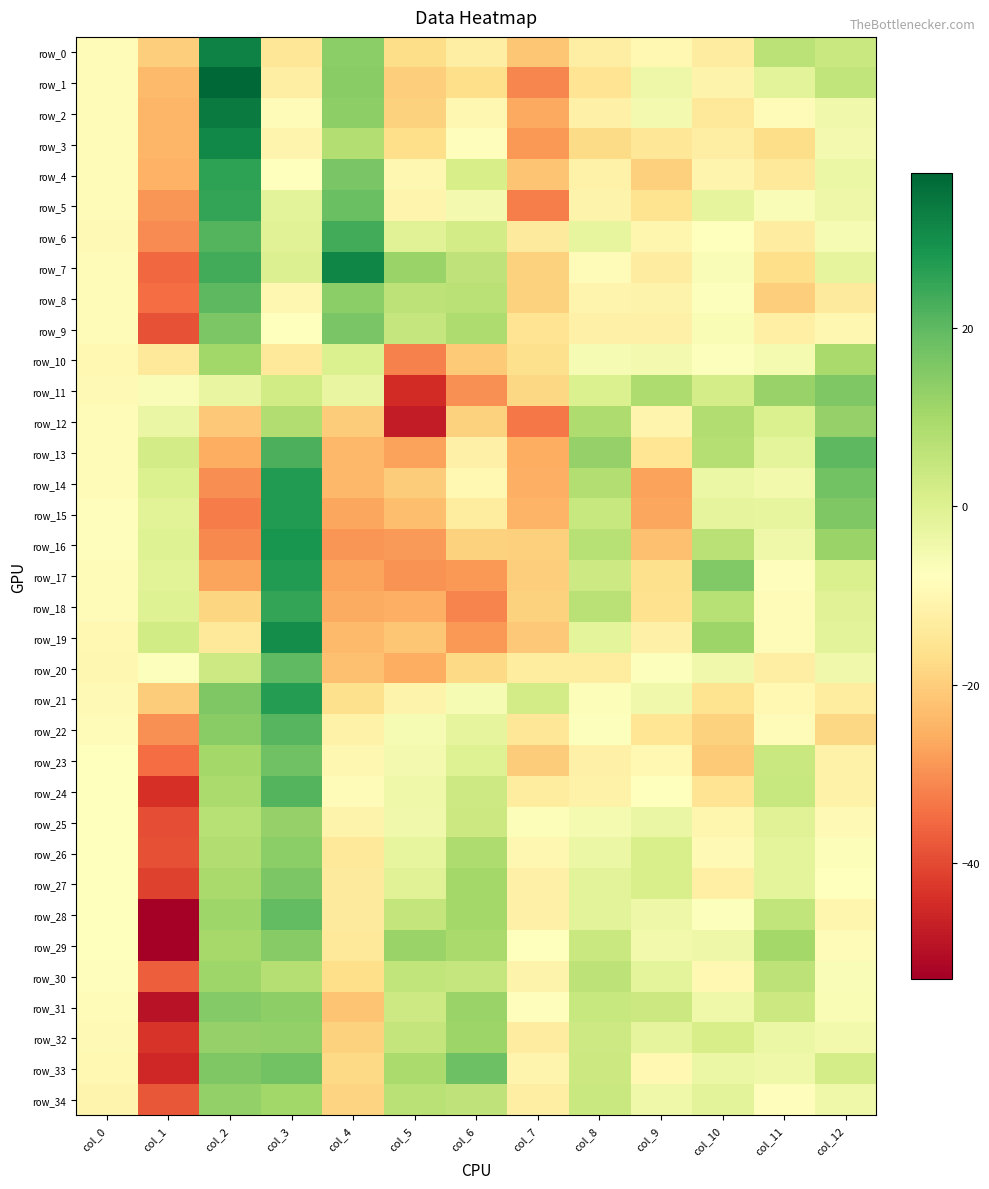

How many series are shown in this chart?

35